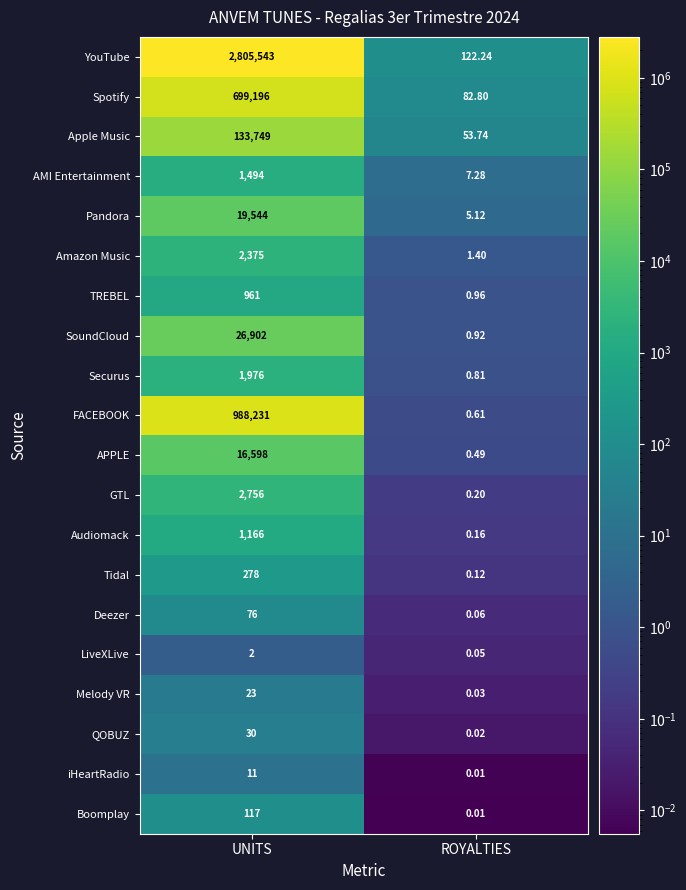

Which label corresponds to the smallest value in the chart?

ROYALTIES